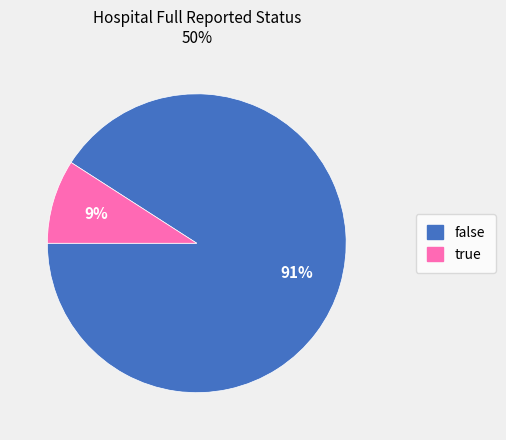

Is false the majority of the pie?

Yes